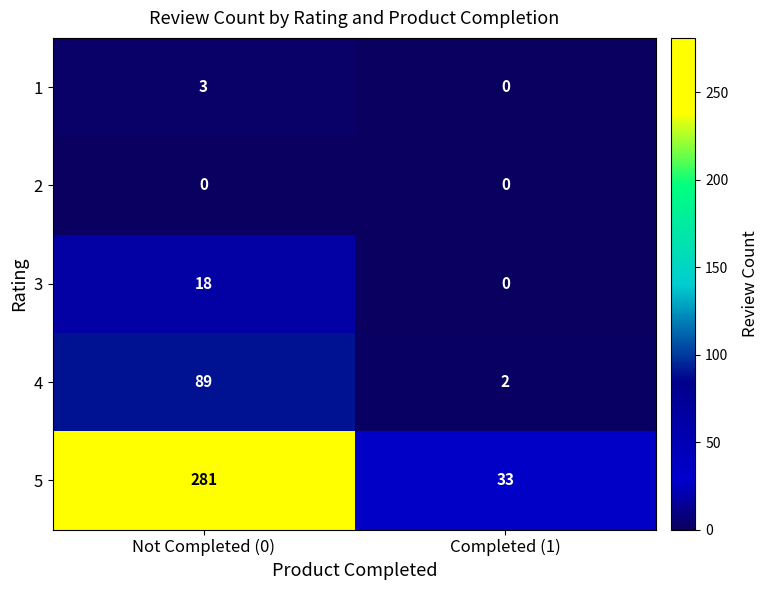

The 1 series shows 0 at Completed (1). True or false?

True